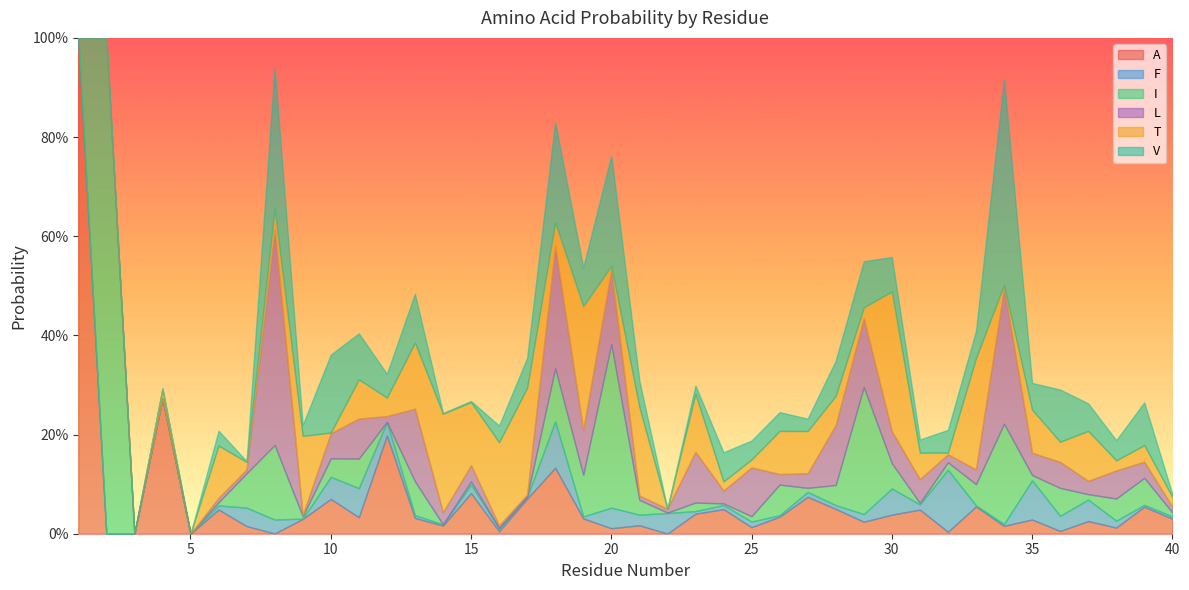

Which category has the lowest value across all series?

2